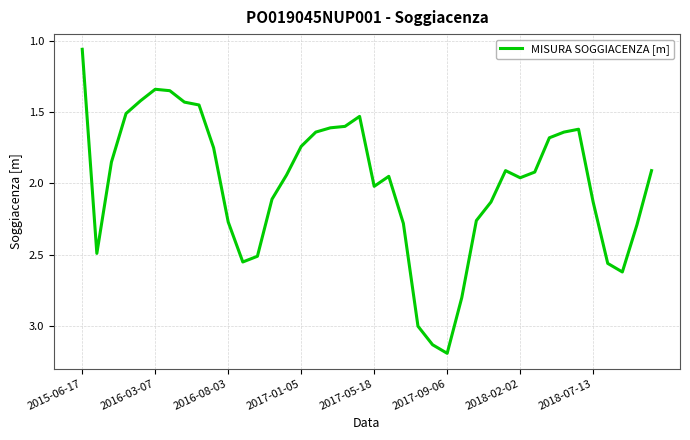

What is the maximum value shown in the chart?

3.2